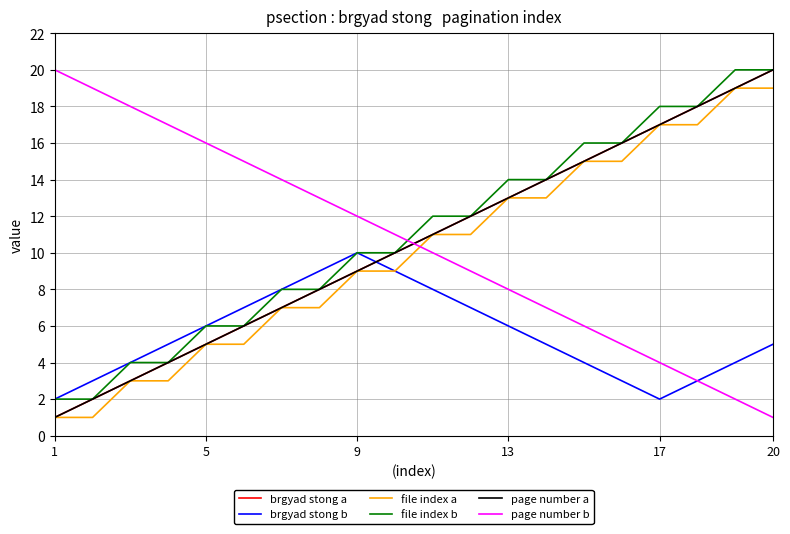

At which label does page number b reach its minimum?

20